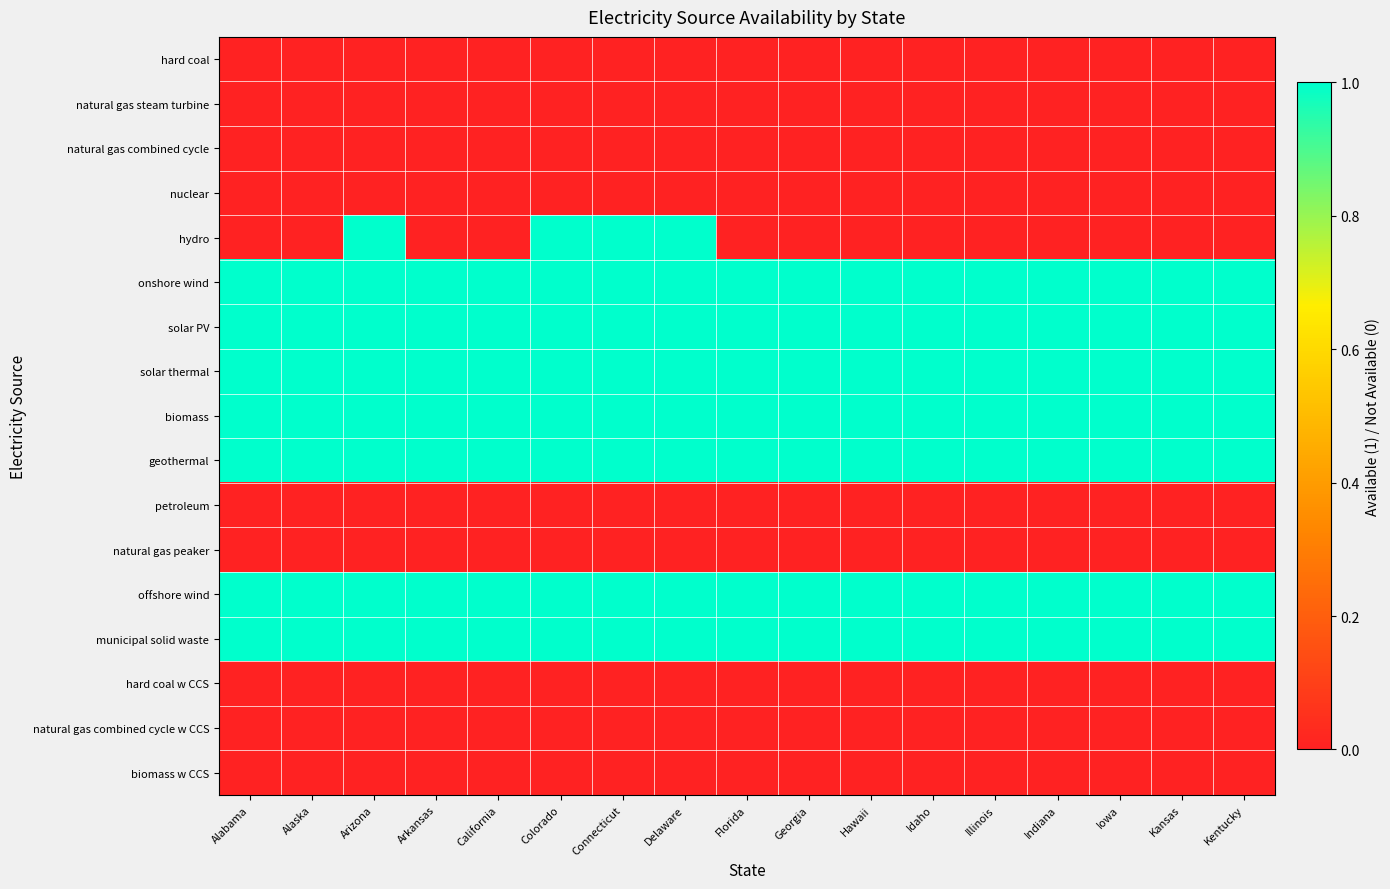

Between Colorado and Alaska, which is larger?

Colorado